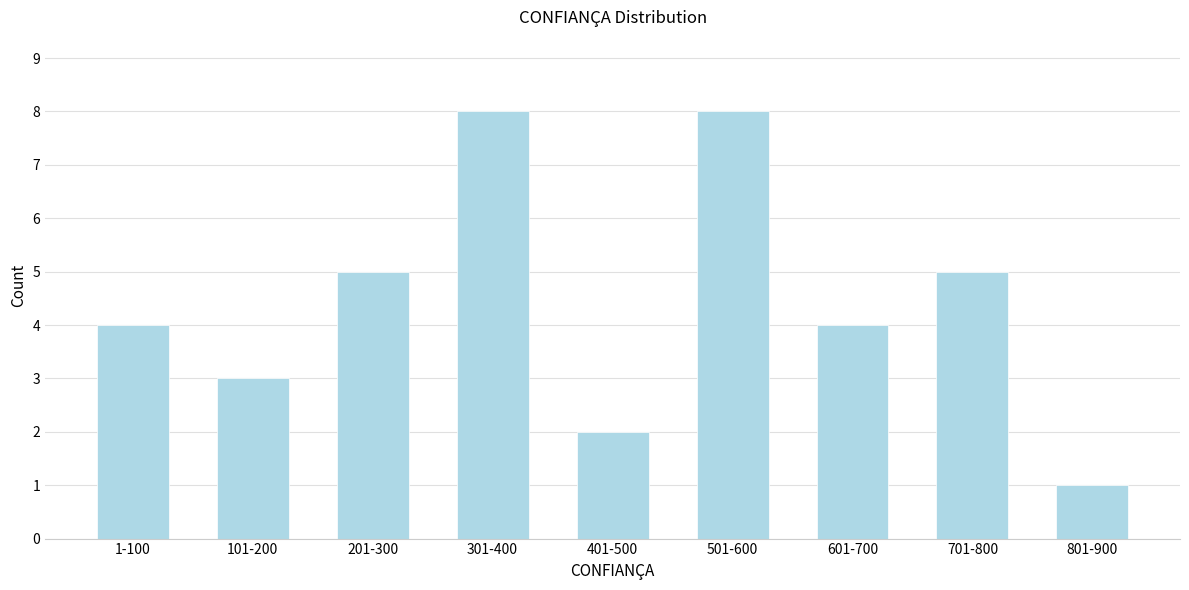

Reading right to left, transcribe all the data shown in this chart.

1	5	4	8	2	8	5	3	4